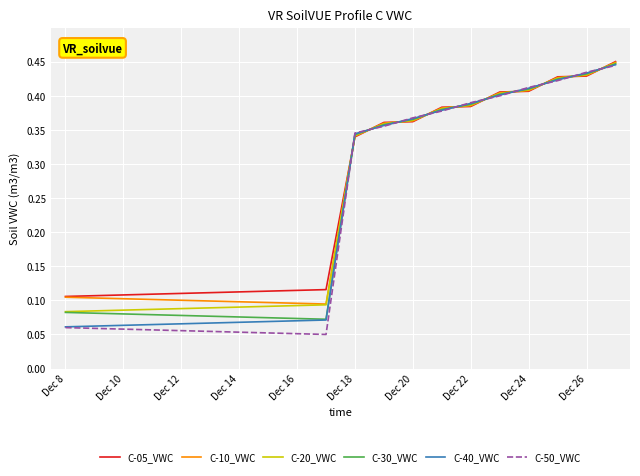

Which series has the widest spread of values?

C-50_VWC